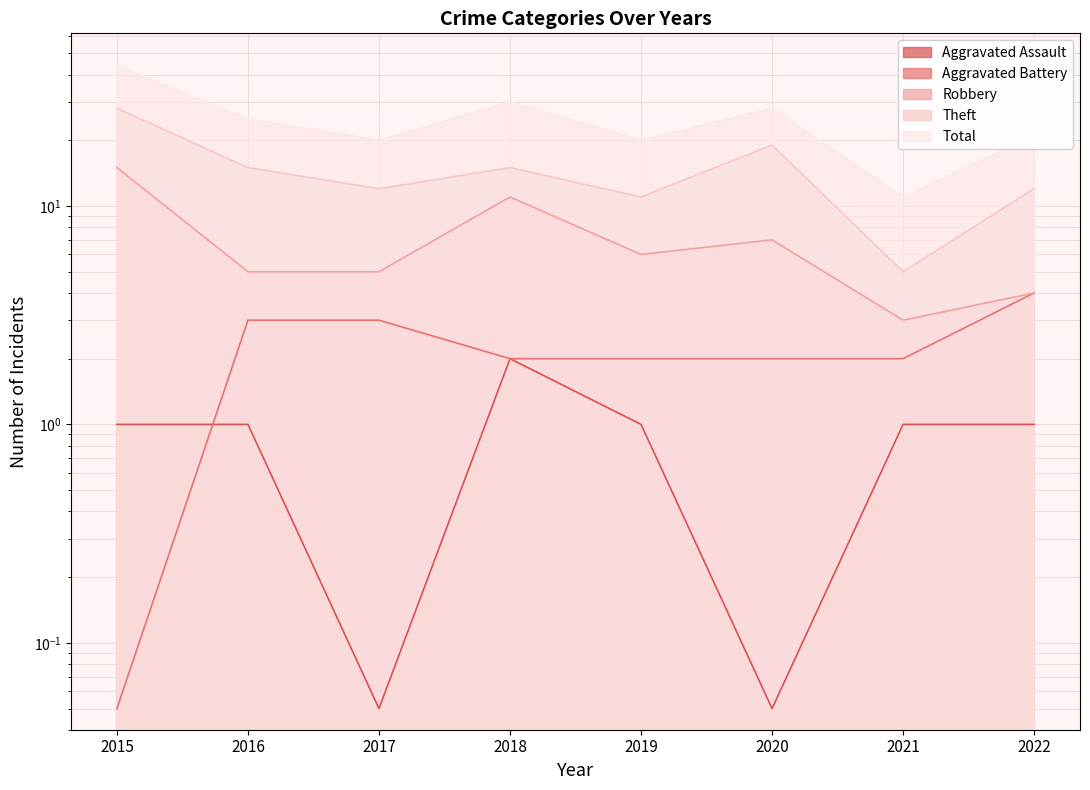

Reading right to left, extract all data points from this chart.

Aggravated Assault: 2022=1.0	2021=1.0	2020=0.1	2019=1.0	2018=2.0	2017=0.1	2016=1.0	2015=1.0
Aggravated Battery: 2022=4.0	2021=2.0	2020=2.0	2019=2.0	2018=2.0	2017=3.0	2016=3.0	2015=0.1
Robbery: 2022=4.0	2021=3.0	2020=7.0	2019=6.0	2018=11.0	2017=5.0	2016=5.0	2015=15.0
Theft: 2022=12.0	2021=5.0	2020=19.0	2019=11.0	2018=15.0	2017=12.0	2016=15.0	2015=28.0
Total: 2022=21.0	2021=11.0	2020=28.0	2019=20.0	2018=30.0	2017=20.0	2016=25.0	2015=44.0